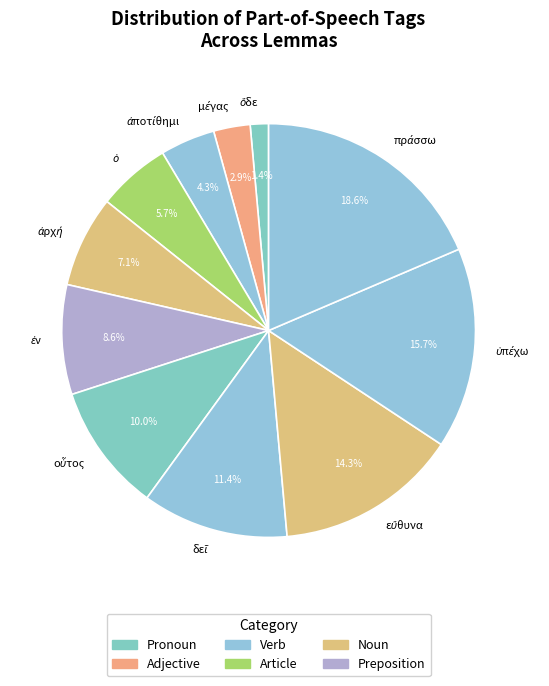

Does any single category account for the majority?

No